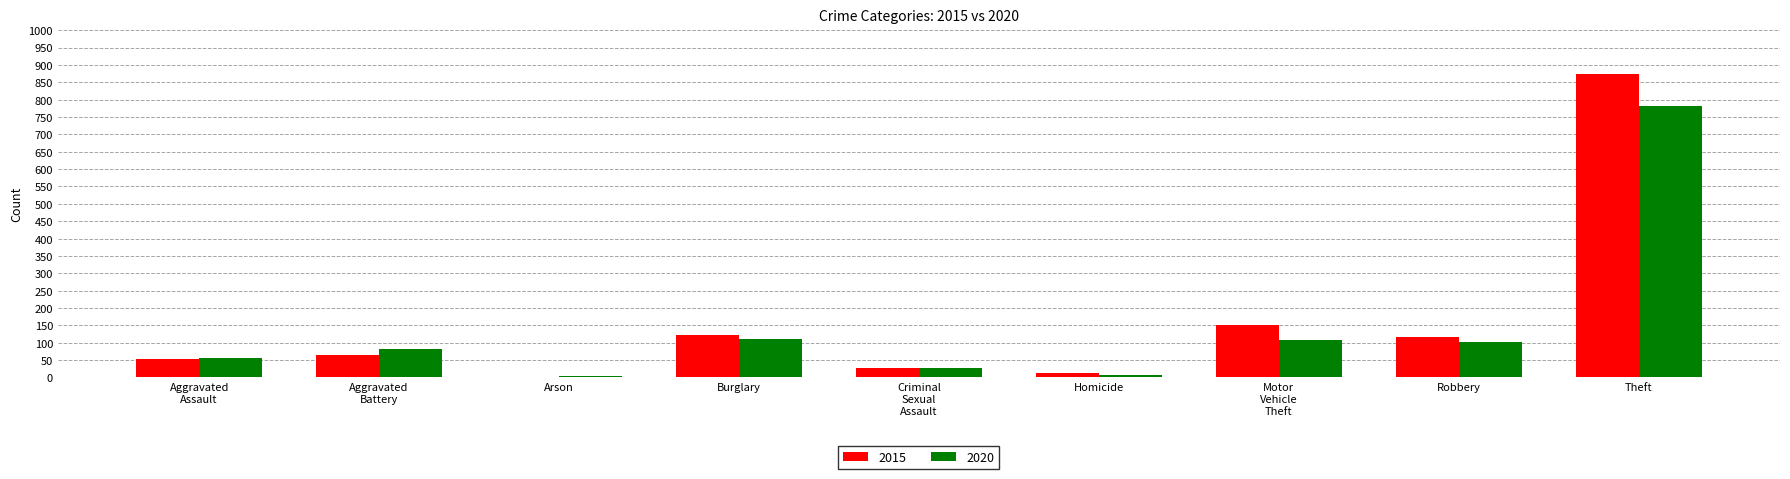

What is the sum of the 2015 values at Burglary and Robbery?

238